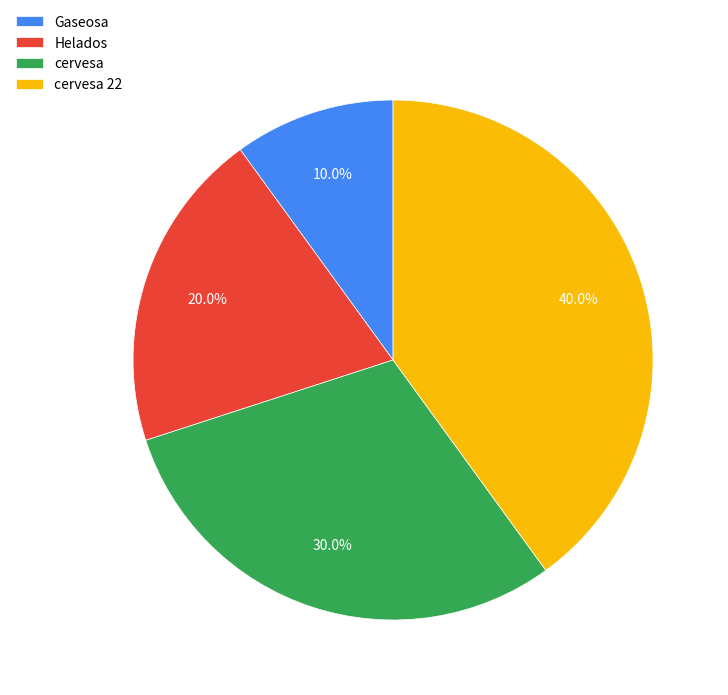

To the nearest percent, what is the difference between the largest and smallest slice percentages?

30%